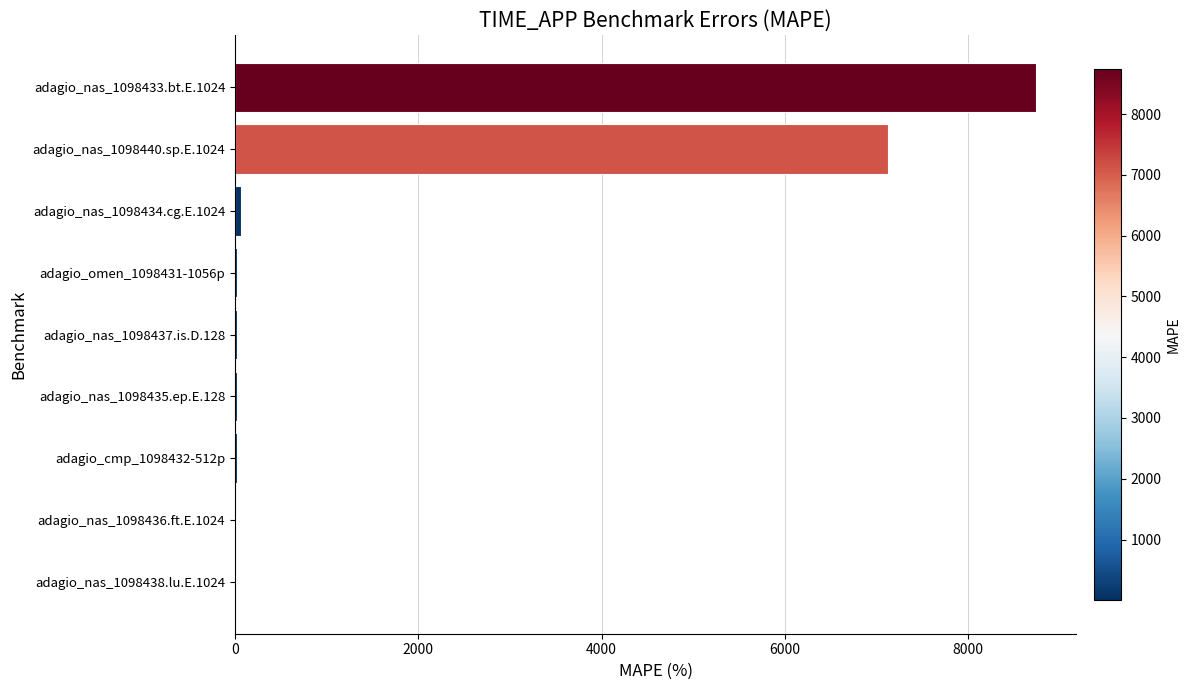

What is the sum of all values?

16025.2